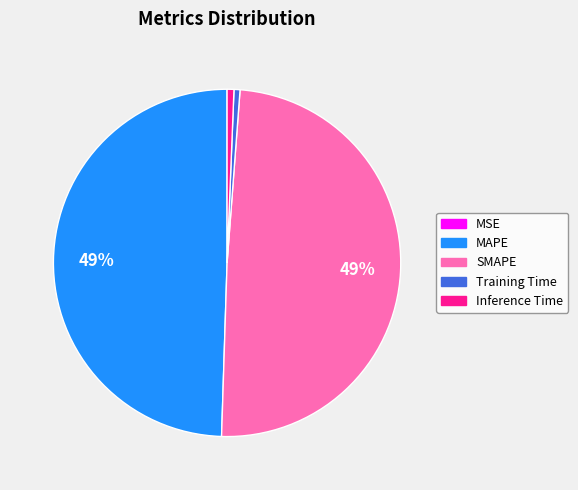

To the nearest percent, what is the combined percentage of MAPE and Inference Time?

50%